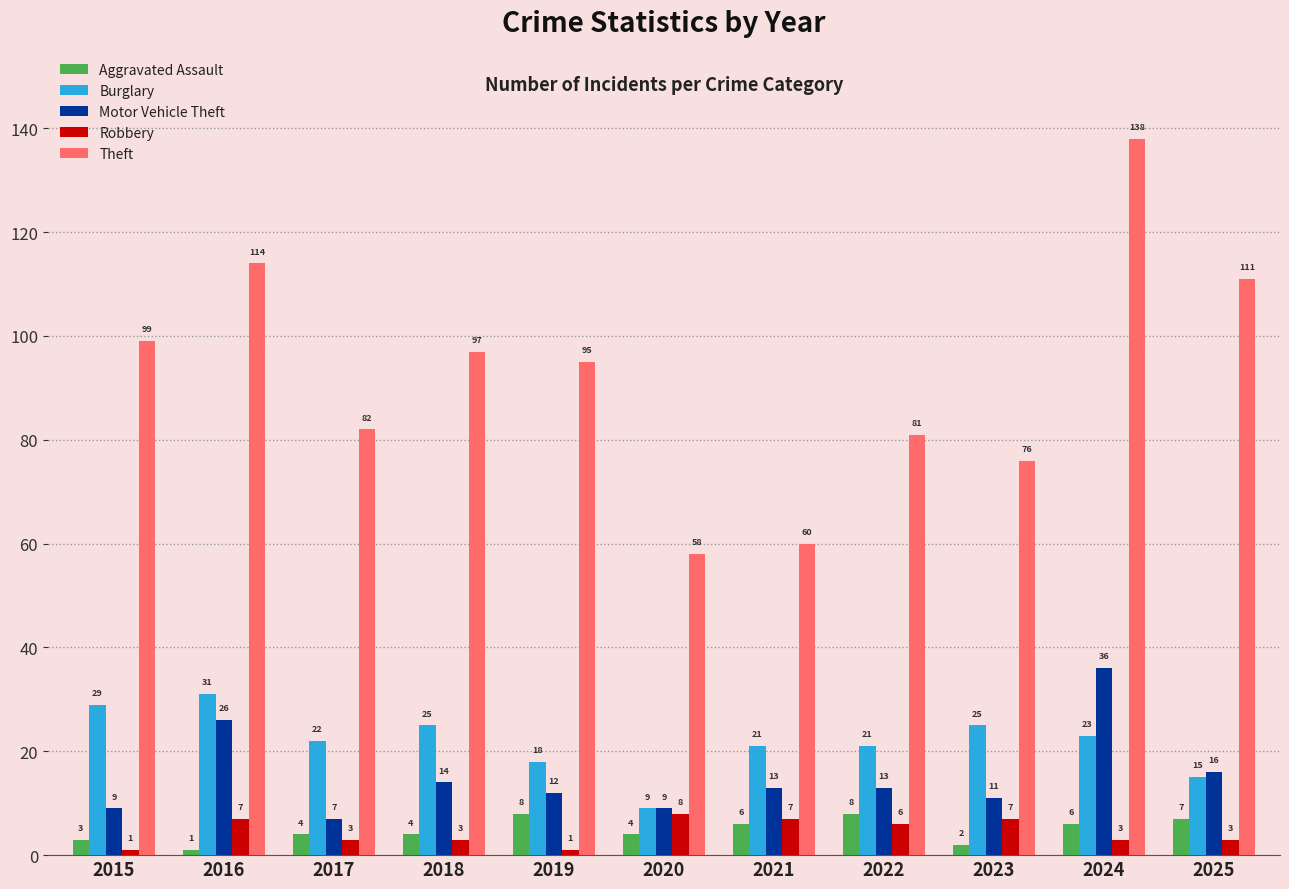

What is the difference between the Theft values at 2023 and 2022?

5